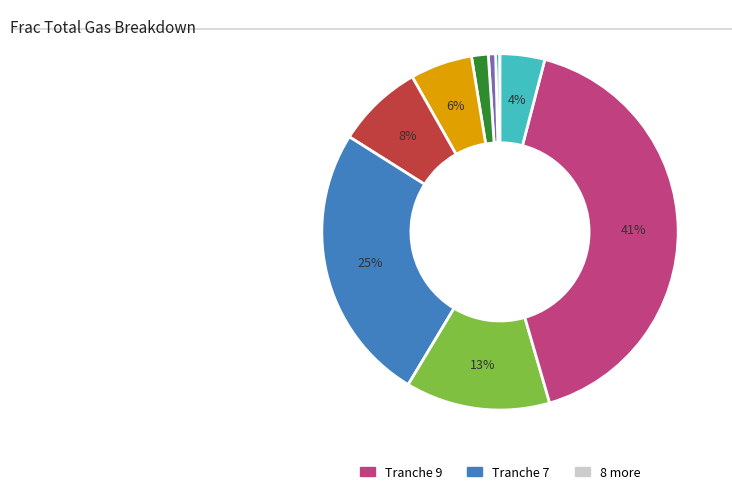

To the nearest percent, what is the average slice percentage?

10%